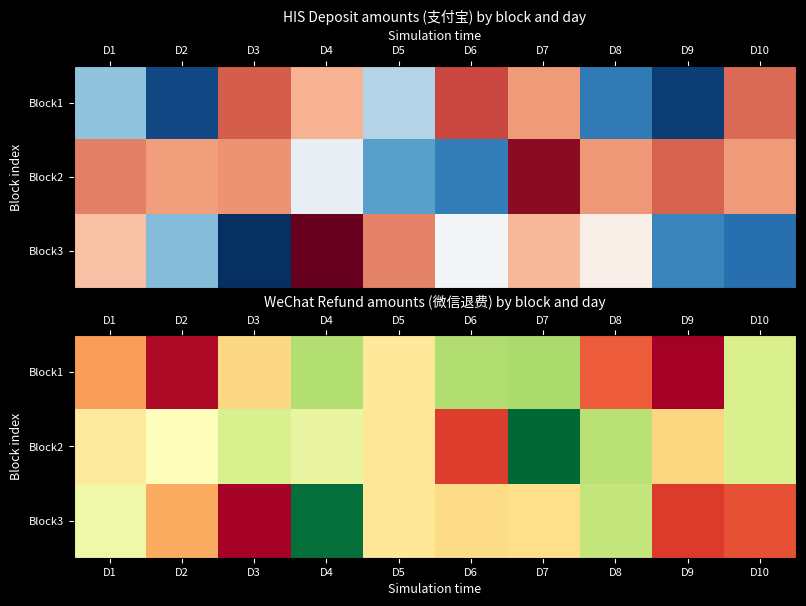

How many data points does each series have?

10